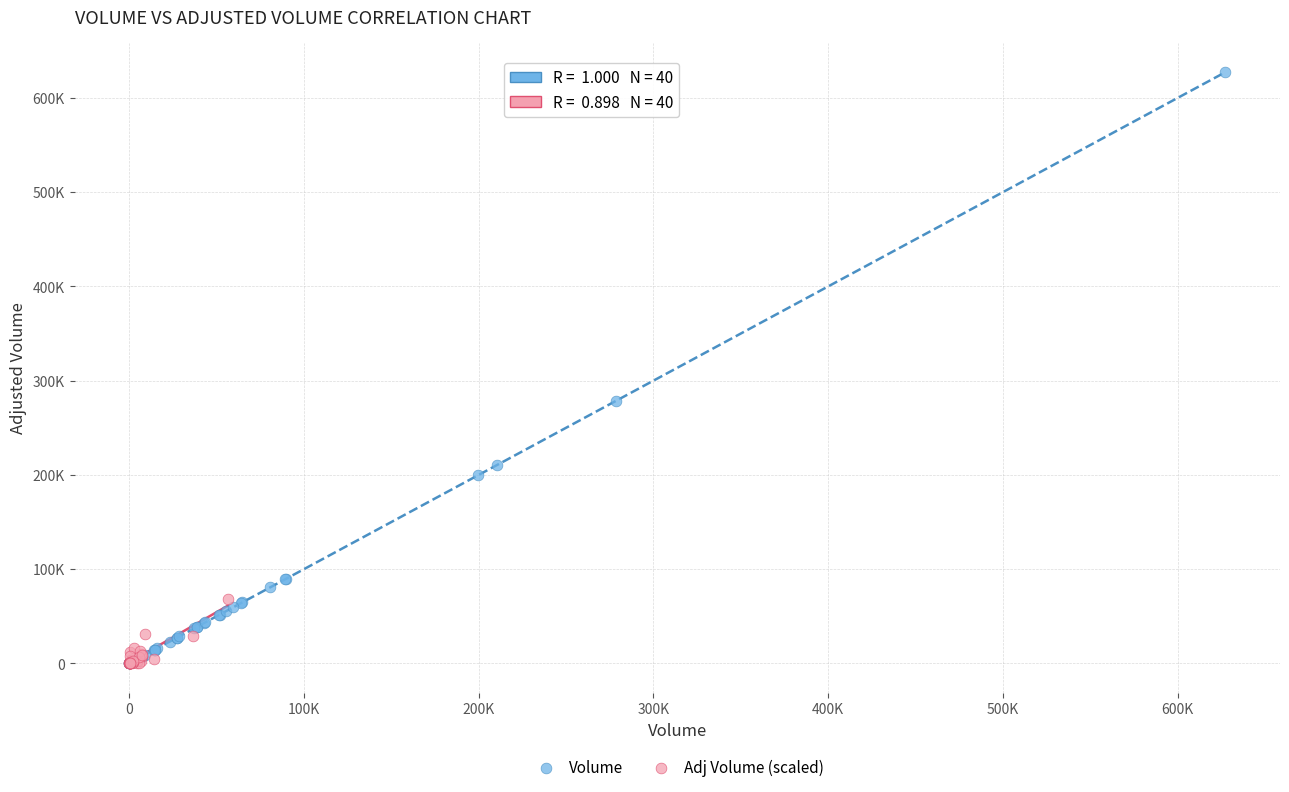

What are all the series names shown in the legend?

Volume, Adj Volume (scaled)